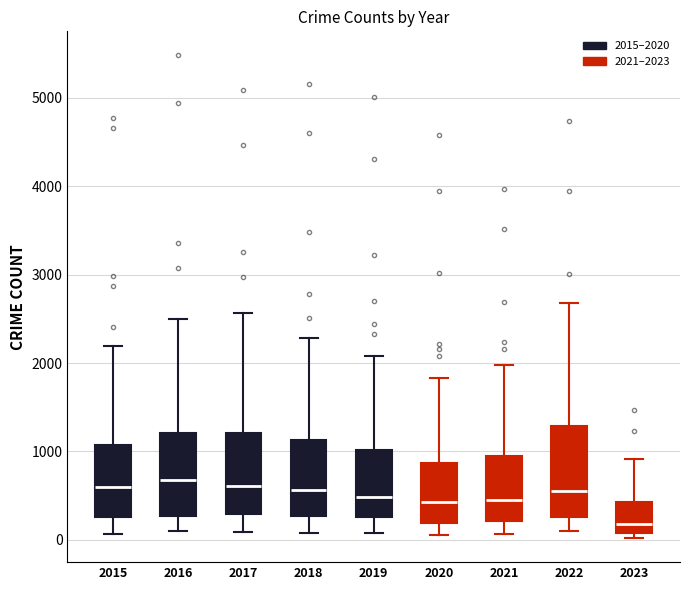

Which box has the lowest median line?

2023